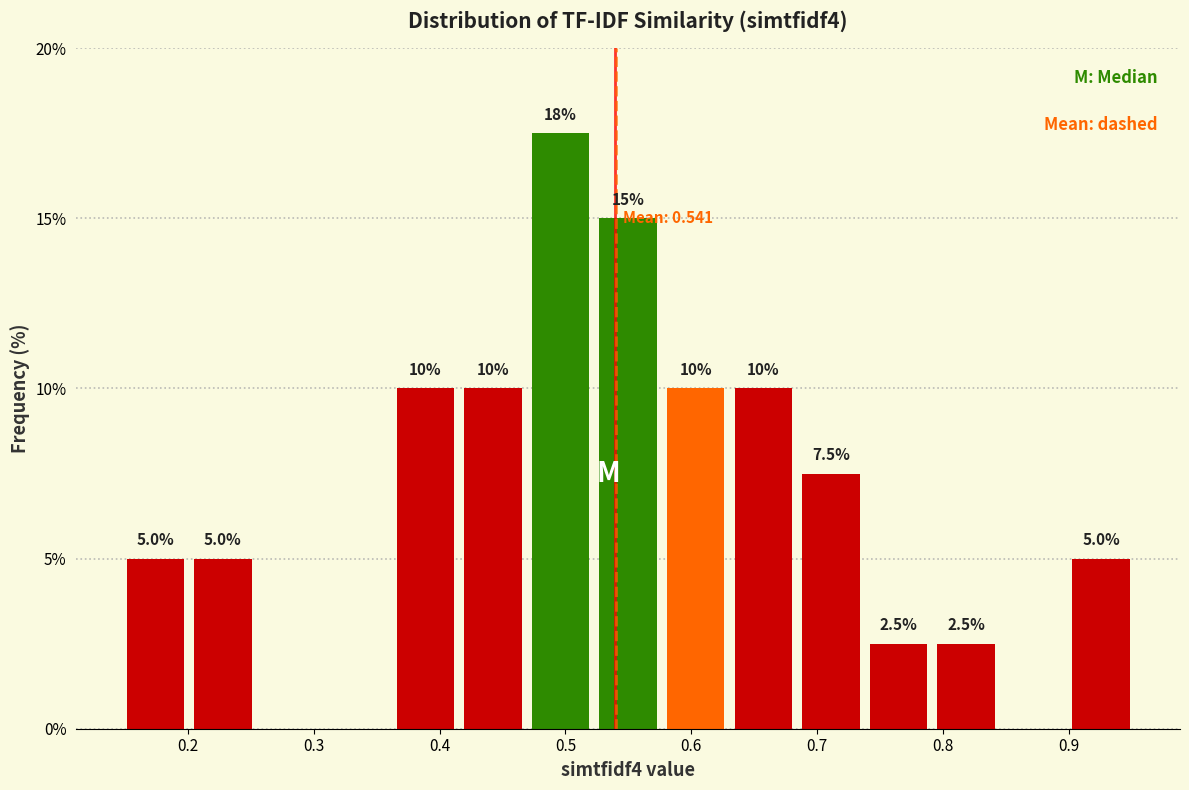

Over which range of the x-axis is the bar tallest?

0.47 to 0.52